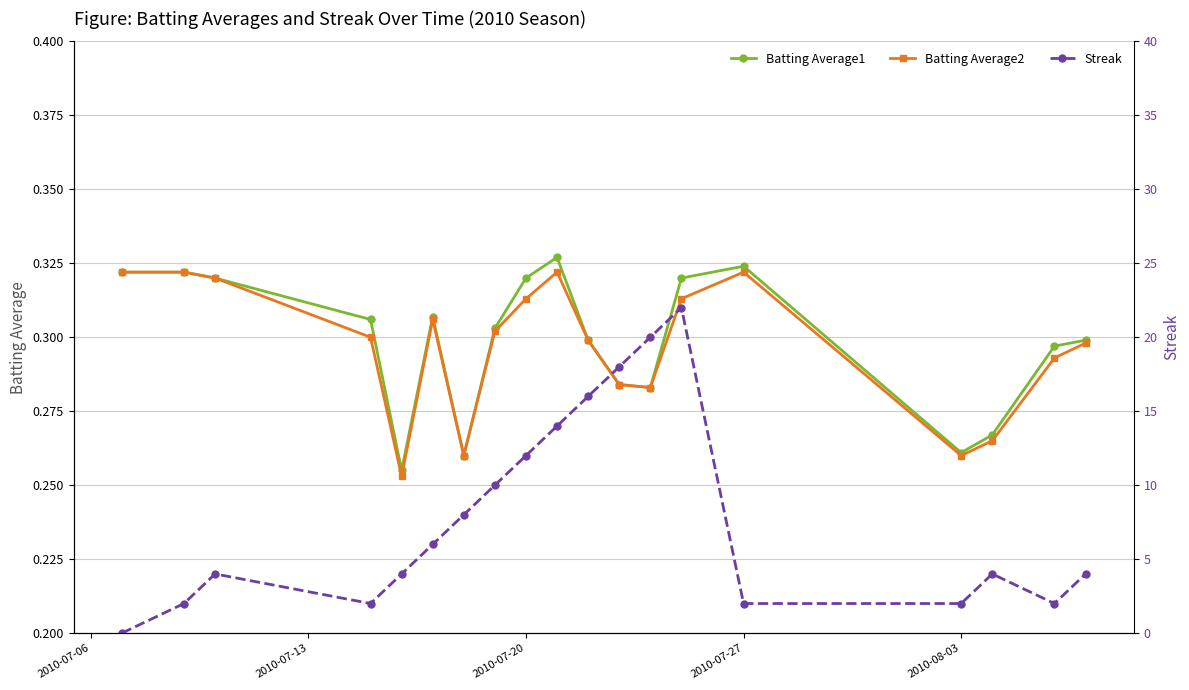

How many Batting Average2 values are between 0 and 1?

19